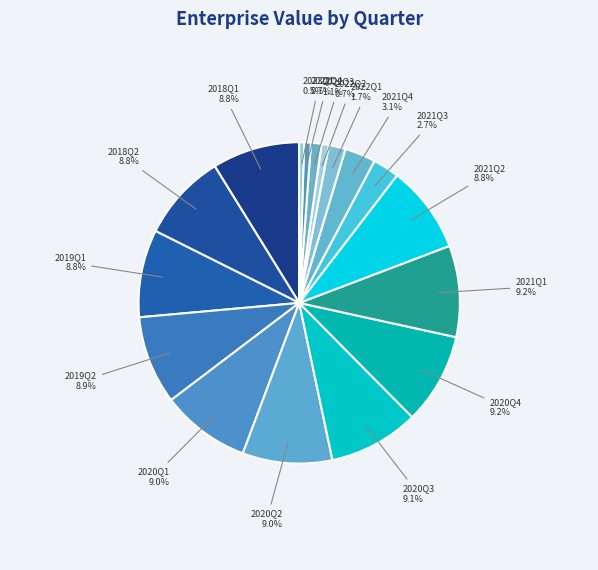

What is the ratio of the value at 2018Q2 to the value at 2018Q1?

1.0